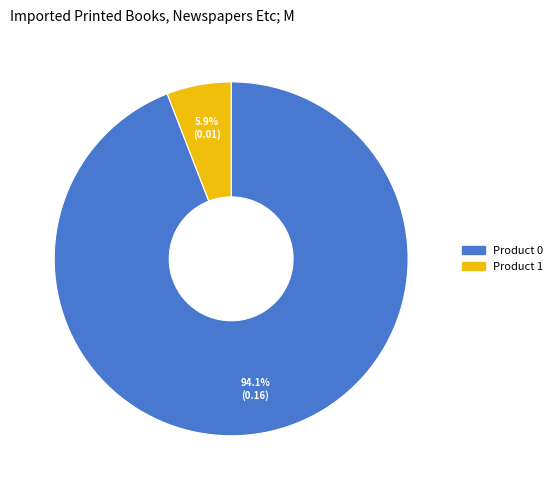

Does any single category account for the majority?

Yes